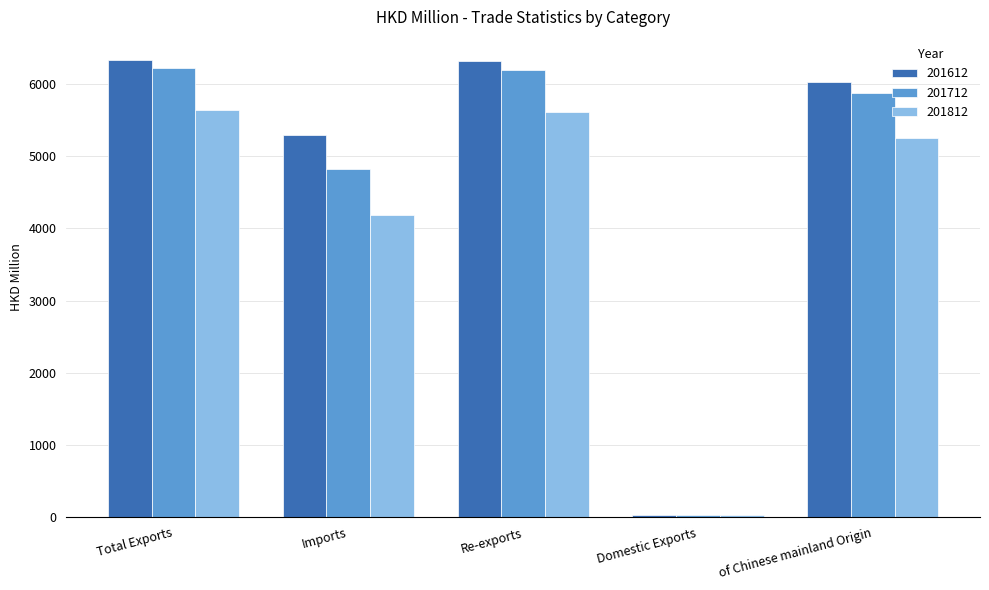

Which series changed the most between Re-exports and Domestic Exports?

201612